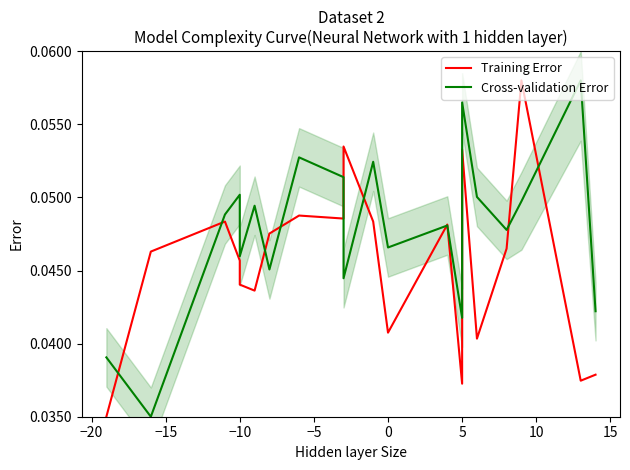

Which series ends up on top after the final intersection of Training Error and Cross-validation Error?

Cross-validation Error